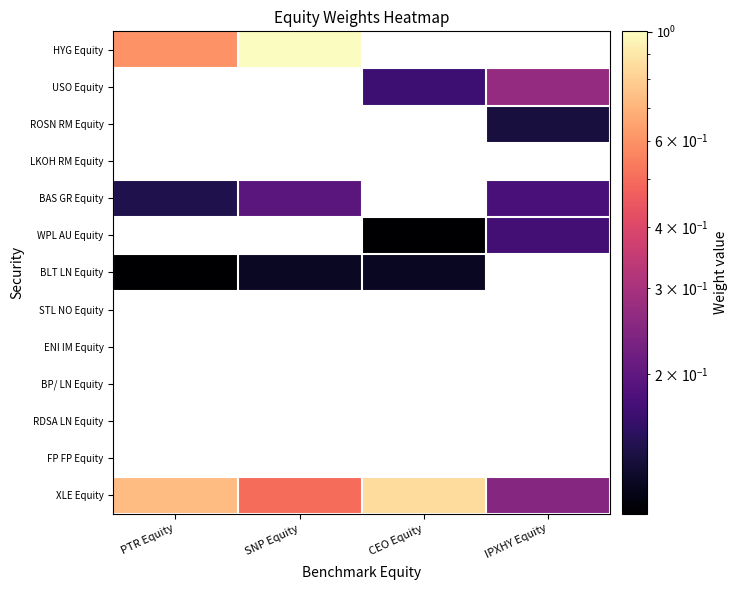

At how many categories does at least one series exceed 0?

4